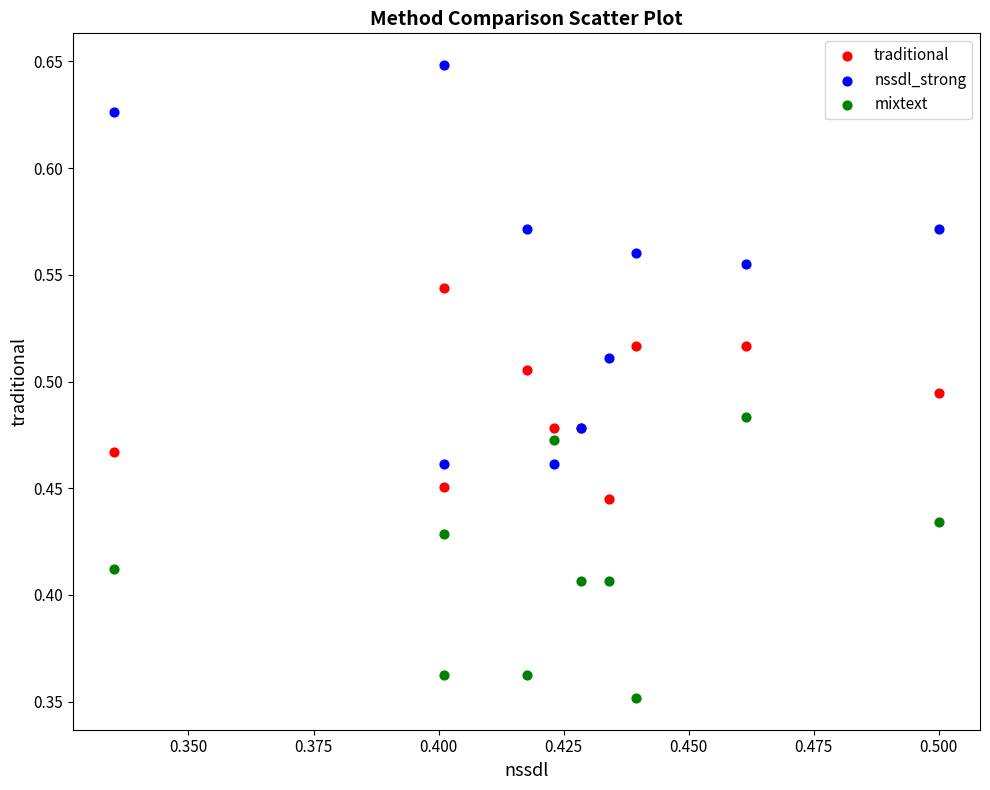

Which series has the largest Y range (max minus min)?

nssdl_strong